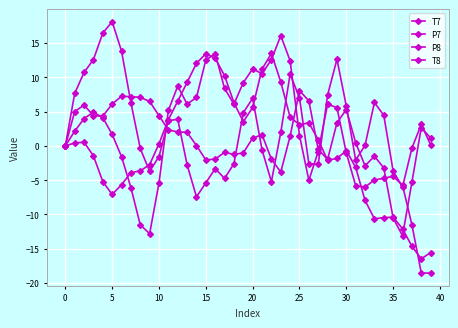

Count the number of data series in this chart.

4